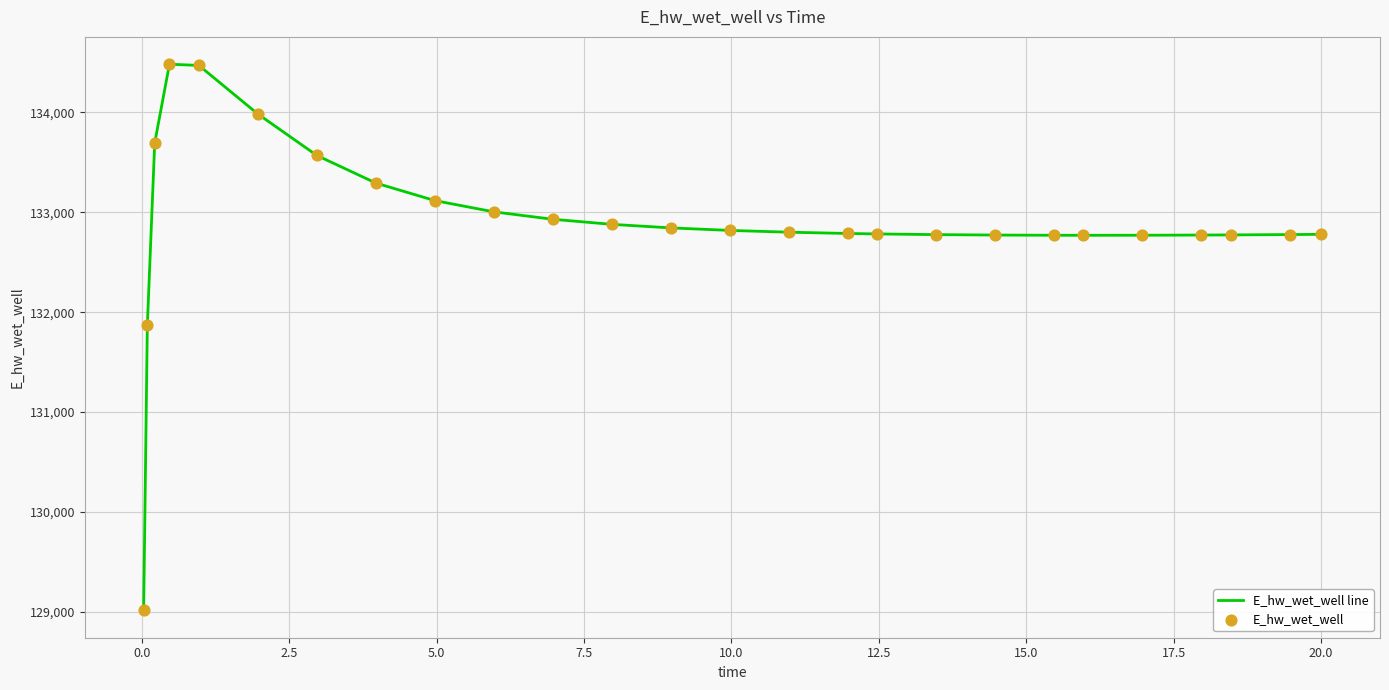

What is the maximum value shown in the chart?

134481.4